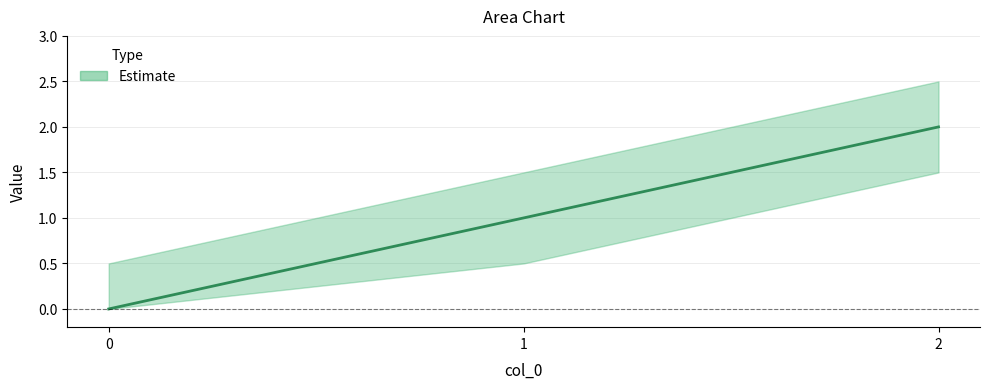

What is the difference between the values at 2 and 1?

1